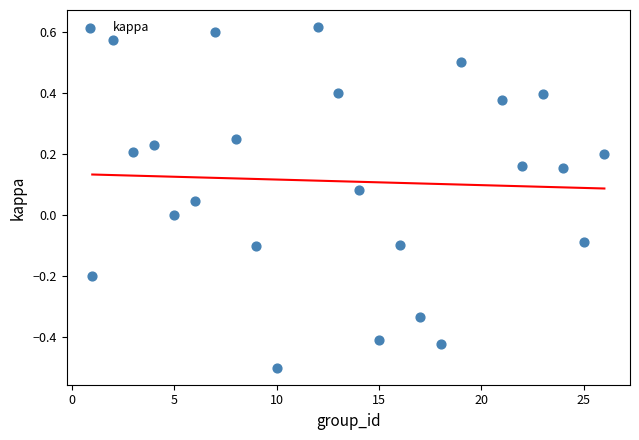

What is the range of X values (max minus min)?

25.0